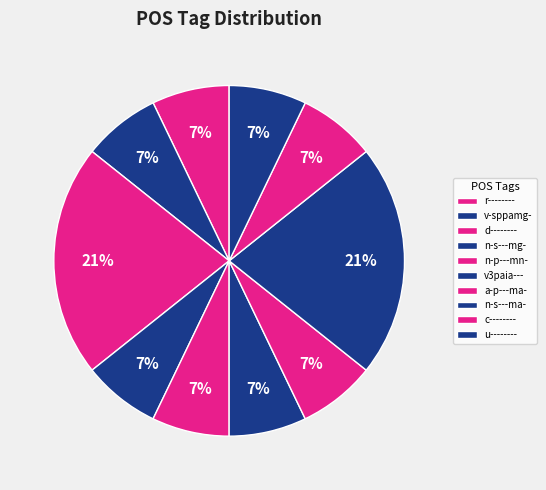

How many slices are in this pie chart?

10